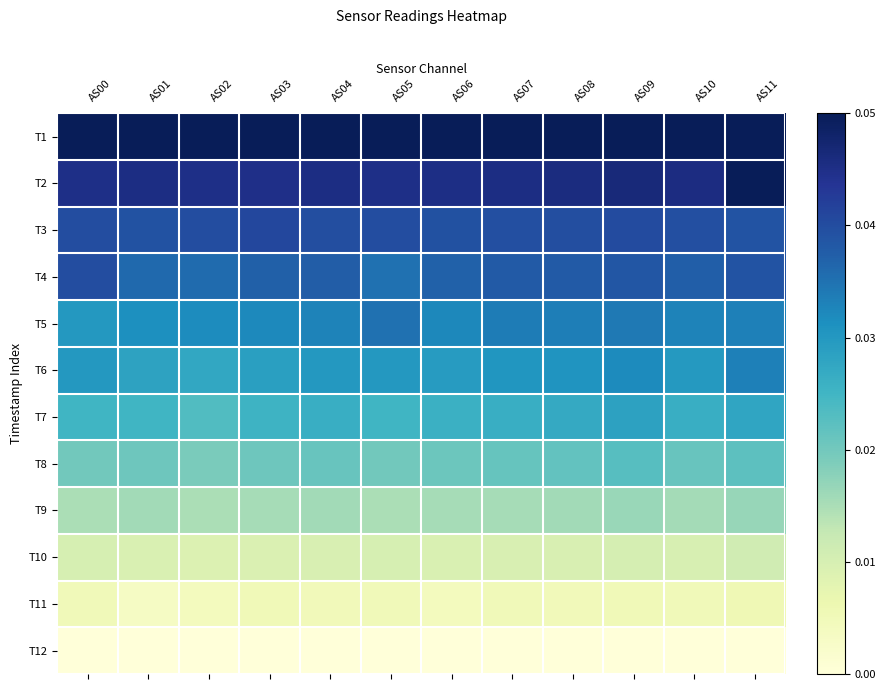

Reading left to right, transcribe all the data shown in this chart.

T1: AS00=0.1	AS01=0.1	AS02=0.1	AS03=0.1	AS04=0.1	AS05=0.1	AS06=0.1	AS07=0.1	AS08=0.1	AS09=0.1	AS10=0.1	AS11=0.1
T2: AS00=0.0	AS01=0.0	AS02=0.0	AS03=0.0	AS04=0.0	AS05=0.0	AS06=0.0	AS07=0.0	AS08=0.0	AS09=0.0	AS10=0.0	AS11=0.1
T3: AS00=0.0	AS01=0.0	AS02=0.0	AS03=0.0	AS04=0.0	AS05=0.0	AS06=0.0	AS07=0.0	AS08=0.0	AS09=0.0	AS10=0.0	AS11=0.0
T4: AS00=0.0	AS01=0.0	AS02=0.0	AS03=0.0	AS04=0.0	AS05=0.0	AS06=0.0	AS07=0.0	AS08=0.0	AS09=0.0	AS10=0.0	AS11=0.0
T5: AS00=0.0	AS01=0.0	AS02=0.0	AS03=0.0	AS04=0.0	AS05=0.0	AS06=0.0	AS07=0.0	AS08=0.0	AS09=0.0	AS10=0.0	AS11=0.0
T6: AS00=0.0	AS01=0.0	AS02=0.0	AS03=0.0	AS04=0.0	AS05=0.0	AS06=0.0	AS07=0.0	AS08=0.0	AS09=0.0	AS10=0.0	AS11=0.0
T7: AS00=0.0	AS01=0.0	AS02=0.0	AS03=0.0	AS04=0.0	AS05=0.0	AS06=0.0	AS07=0.0	AS08=0.0	AS09=0.0	AS10=0.0	AS11=0.0
T8: AS00=0.0	AS01=0.0	AS02=0.0	AS03=0.0	AS04=0.0	AS05=0.0	AS06=0.0	AS07=0.0	AS08=0.0	AS09=0.0	AS10=0.0	AS11=0.0
T9: AS00=0.0	AS01=0.0	AS02=0.0	AS03=0.0	AS04=0.0	AS05=0.0	AS06=0.0	AS07=0.0	AS08=0.0	AS09=0.0	AS10=0.0	AS11=0.0
T10: AS00=0.0	AS01=0.0	AS02=0.0	AS03=0.0	AS04=0.0	AS05=0.0	AS06=0.0	AS07=0.0	AS08=0.0	AS09=0.0	AS10=0.0	AS11=0.0
T11: AS00=0.0	AS01=0.0	AS02=0.0	AS03=0.0	AS04=0.0	AS05=0.0	AS06=0.0	AS07=0.0	AS08=0.0	AS09=0.0	AS10=0.0	AS11=0.0
T12: AS00=0.0	AS01=0.0	AS02=0.0	AS03=0.0	AS04=0.0	AS05=0.0	AS06=0.0	AS07=0.0	AS08=0.0	AS09=0.0	AS10=0.0	AS11=0.0